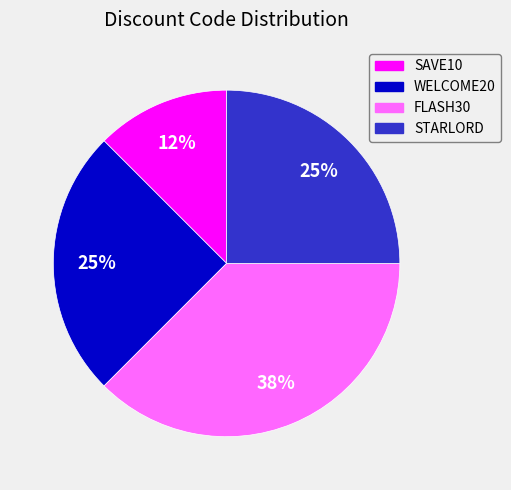

Which slice is the largest?

FLASH30